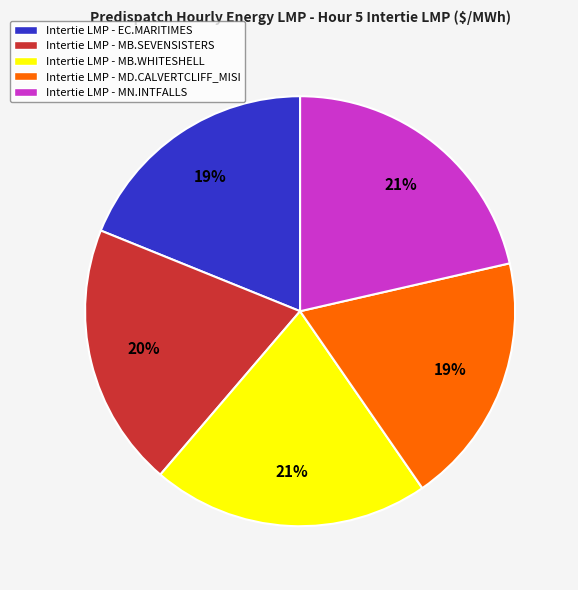

The Intertie LMP - MN.INTFALLS slice represents 21% of the pie. True or false?

True